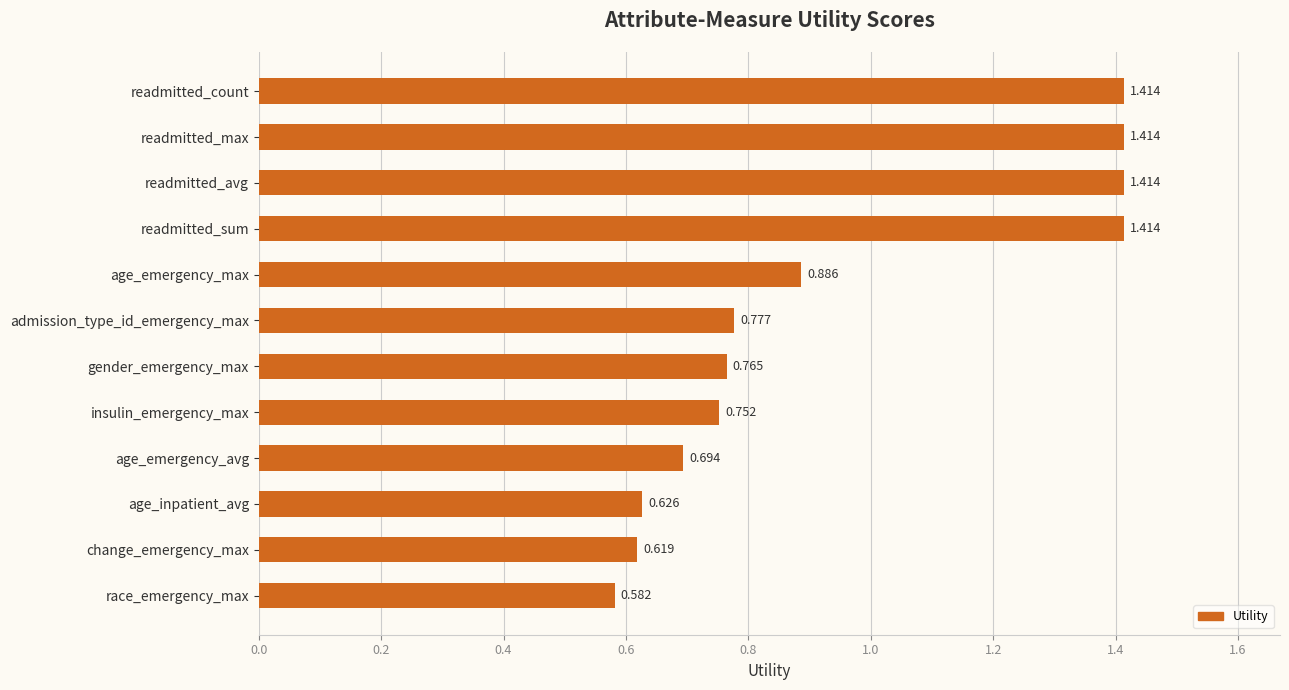

Which has a higher value, readmitted_sum or change_emergency_max?

readmitted_sum